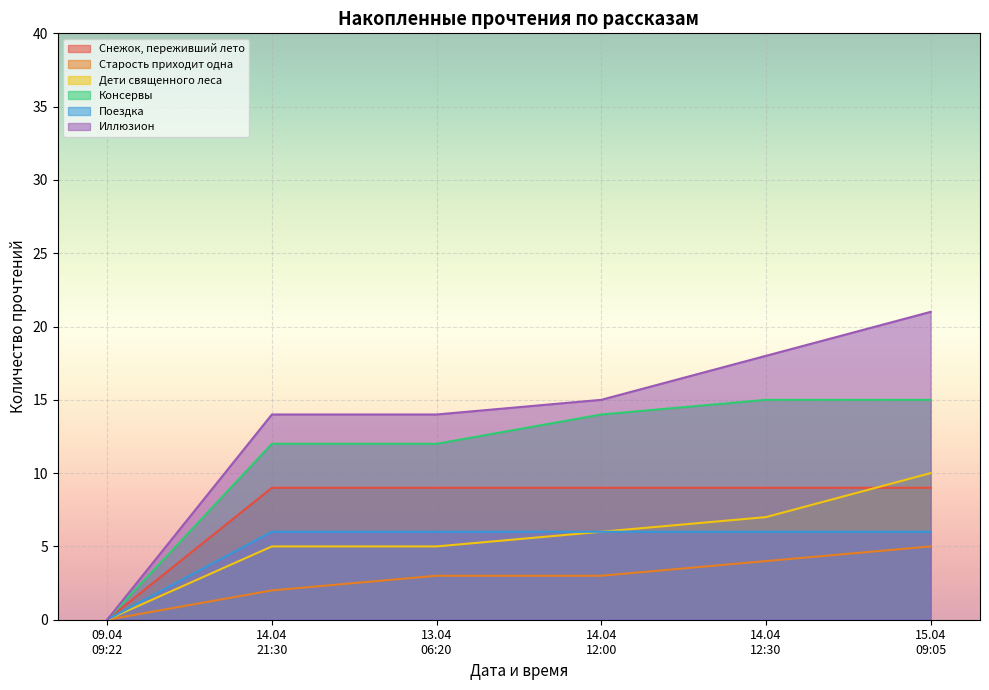

Rank the categories by Дети священного леса value from highest to lowest.

15.04 09:05, 14.04 12:30, 14.04 12:00, 14.04 21:30, 13.04 06:20, 09.04 09:22